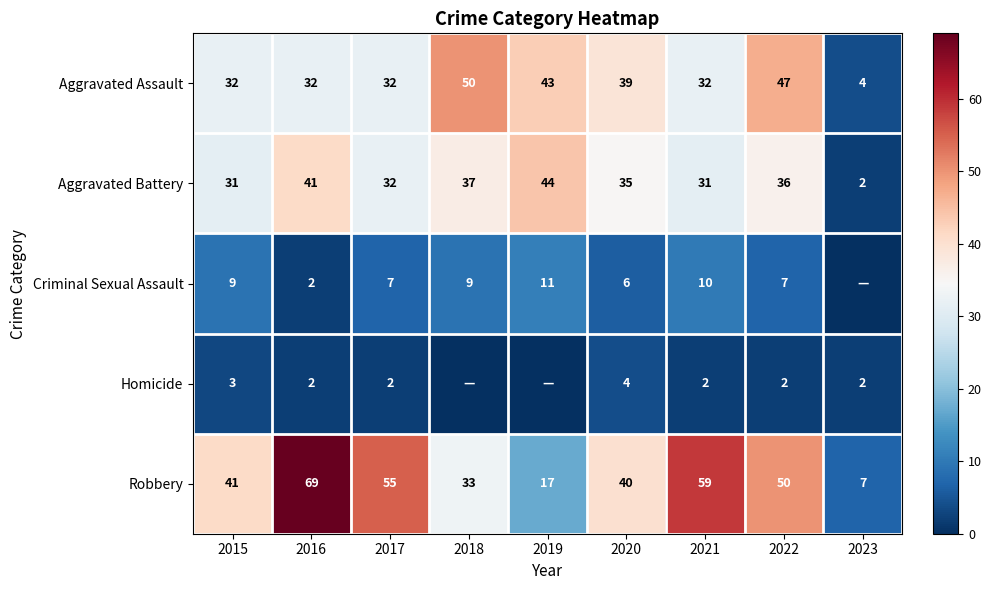

The value of Aggravated Assault at 2020 is 39. True or false?

True